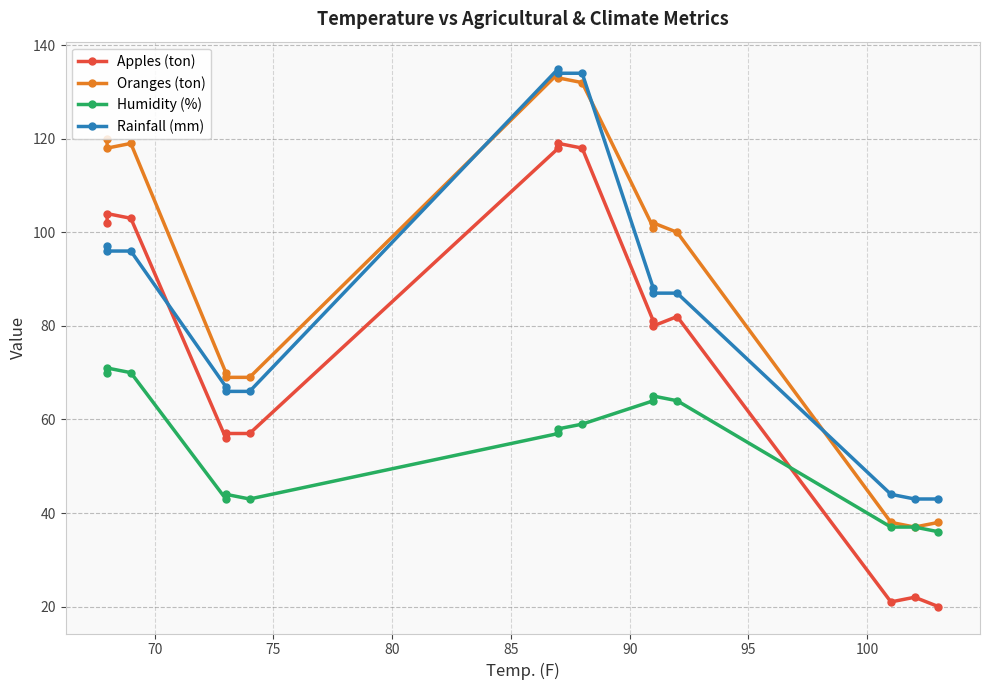

Reading right to left, extract all data points from this chart.

Apples (ton): 20	22	21	82	80	81	118	119	118	57	57	56	103	104	102
Oranges (ton): 38	37	38	100	102	101	132	133	134	69	69	70	119	118	120
Humidity (%): 36	37	37	64	65	64	59	58	57	43	44	43	70	71	70
Rainfall (mm): 43	43	44	87	87	88	134	134	135	66	66	67	96	96	97